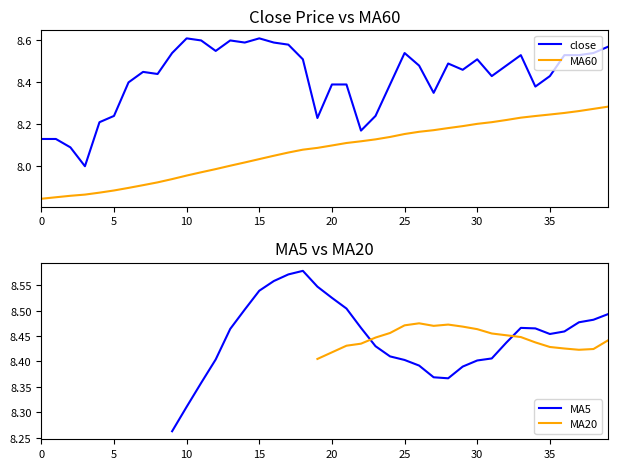

Is it true that MA20 equals 8.5 at 32?

True